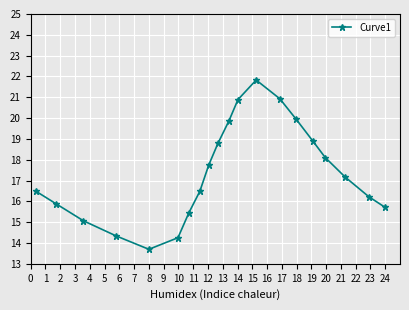

What is the smallest value displayed?

13.7